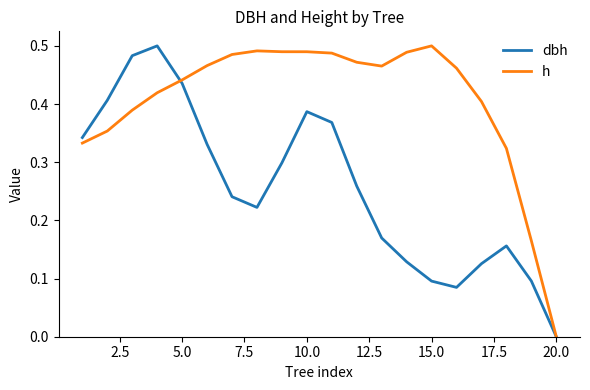

Rank the series by their average value, from lowest to highest.

dbh, h